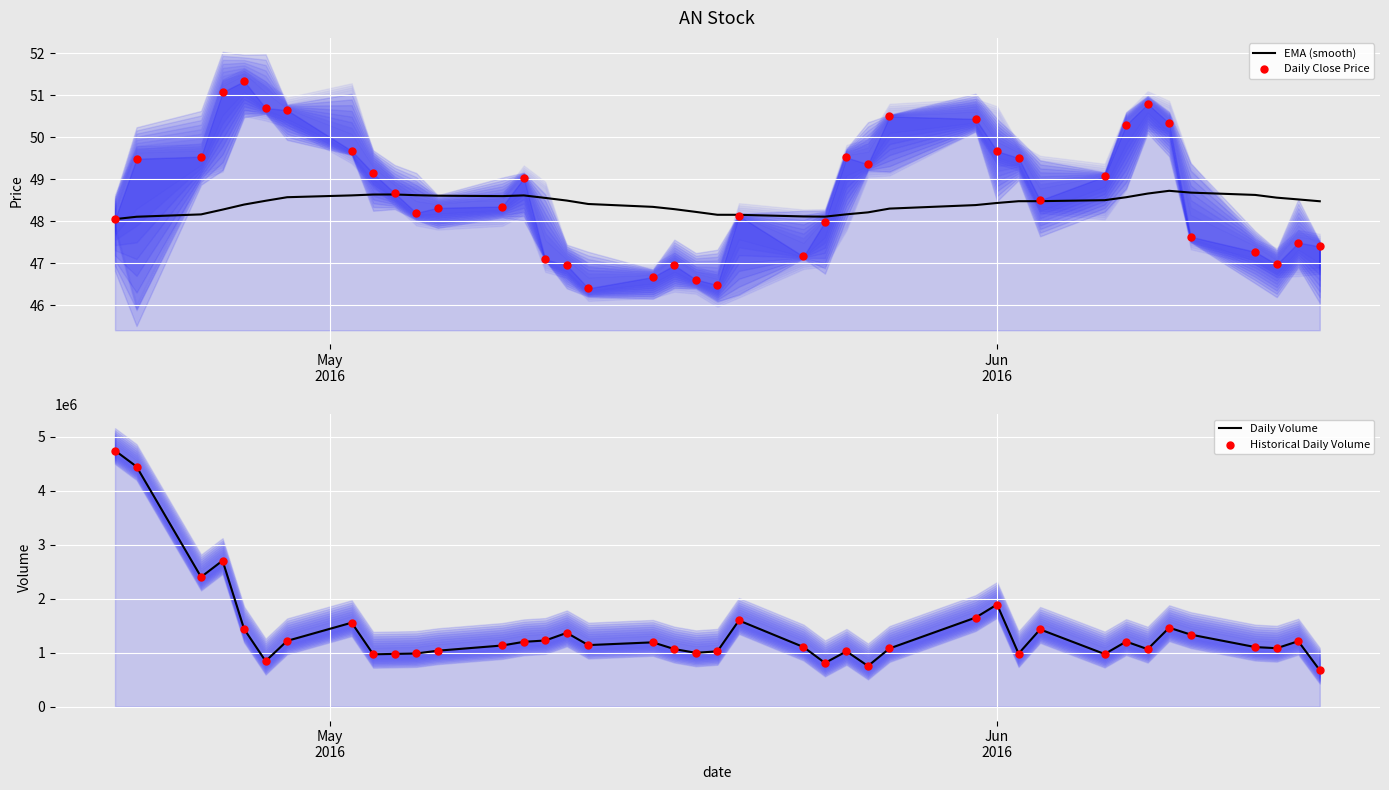

What are all the series names shown in the legend?

EMA (smooth), Daily Close Price, Daily Volume, Historical Daily Volume